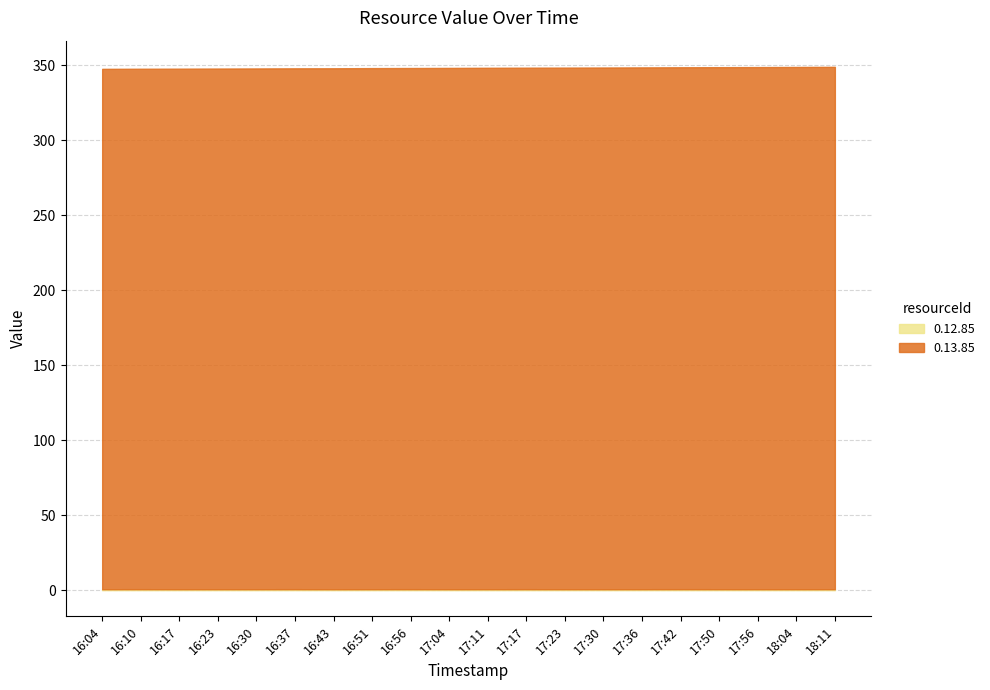

True or false: 0.12.85 and 0.13.85 intersect in this chart.

False